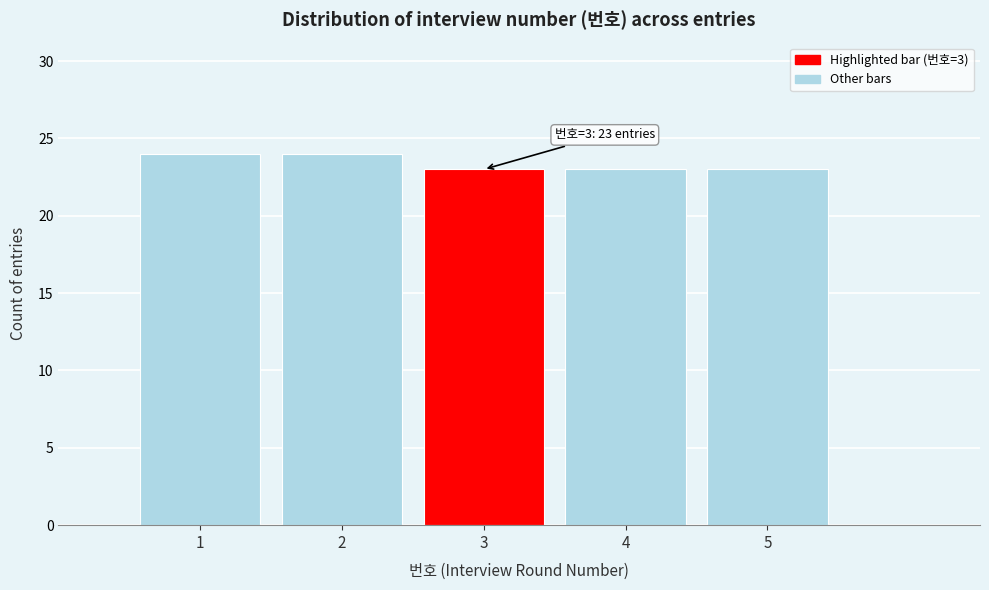

Reading left to right, extract all data points from this chart.

24	24	23	23	23